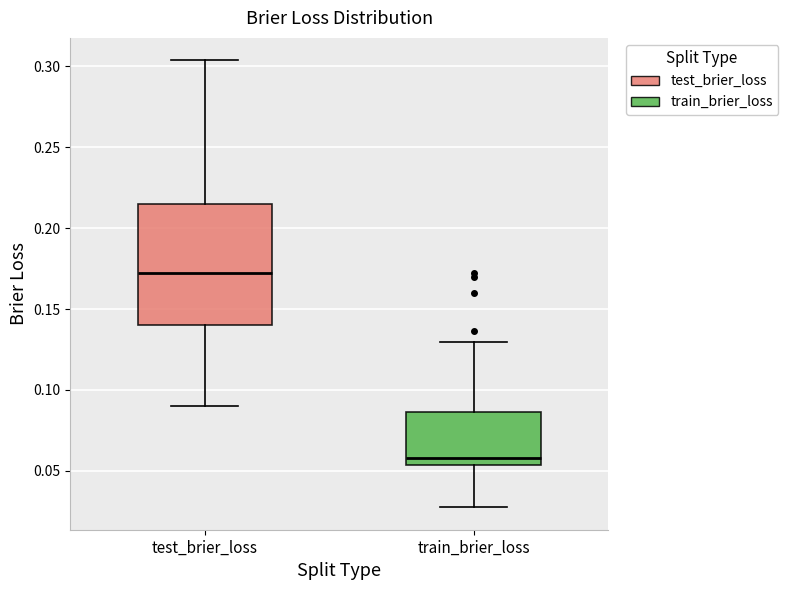

Reading left to right, read every box against the y-axis: the position of its median line, the range the box covers, and the ends of its whiskers. The values are not printed on the chart, so give them approximately, as read against the axis.

test_brier_loss: median 0.170, box 0.140 to 0.215, whiskers 0.090 to 0.305
train_brier_loss: median 0.060, box 0.055 to 0.085, whiskers 0.025 to 0.130